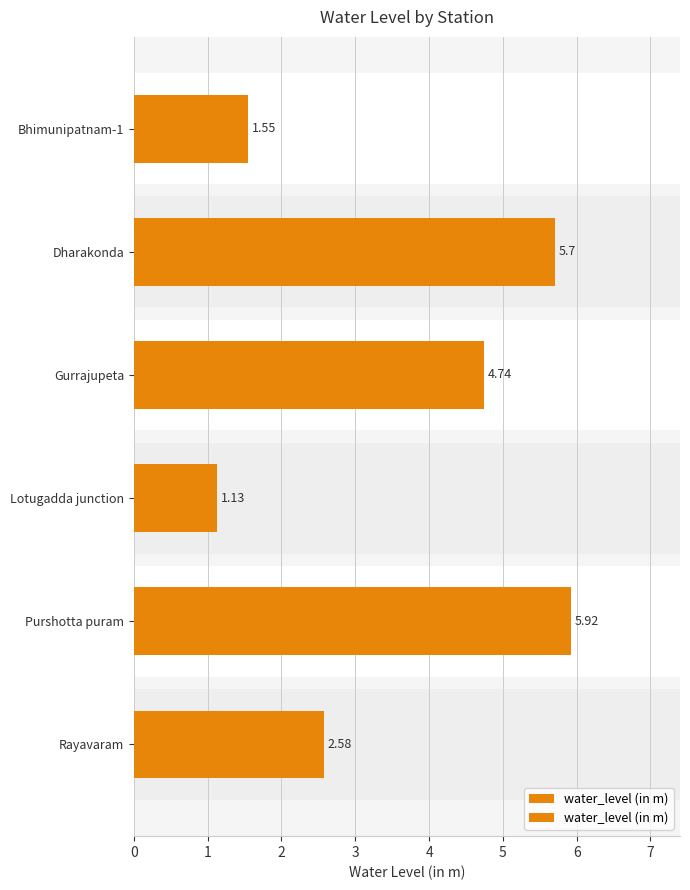

List the labels in order of value, largest first.

Purshotta puram, Dharakonda, Gurrajupeta, Rayavaram, Bhimunipatnam-1, Lotugadda junction